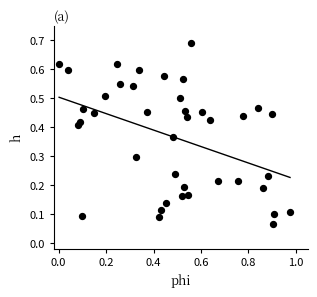

What is the range of X values (max minus min)?

1.0